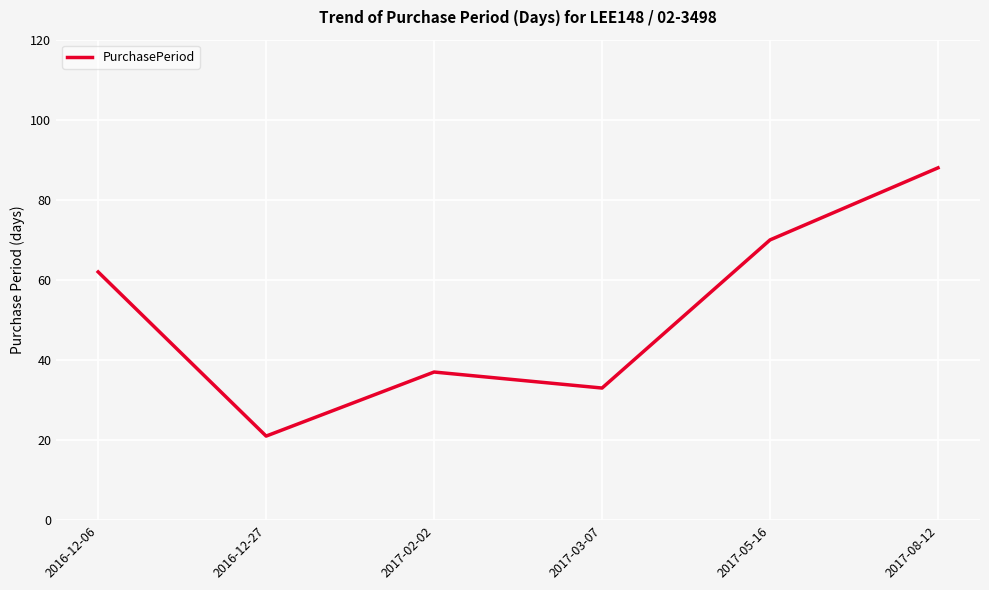

At which label is the value closest to 54?

2016-12-06